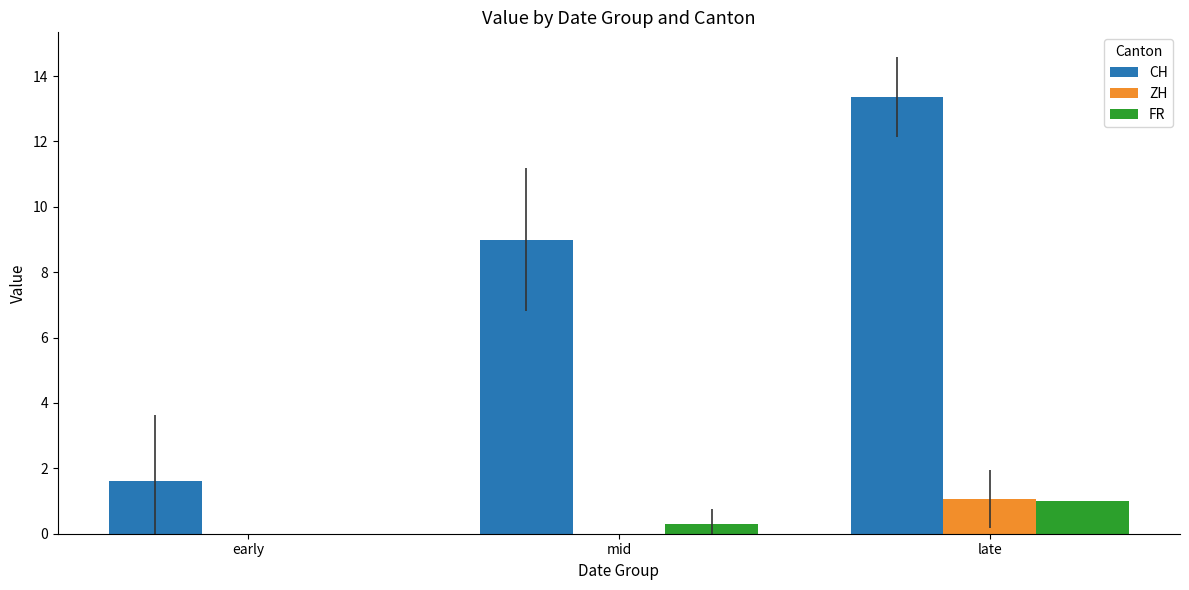

True or false: CH has a value of 2.8 at early.

False